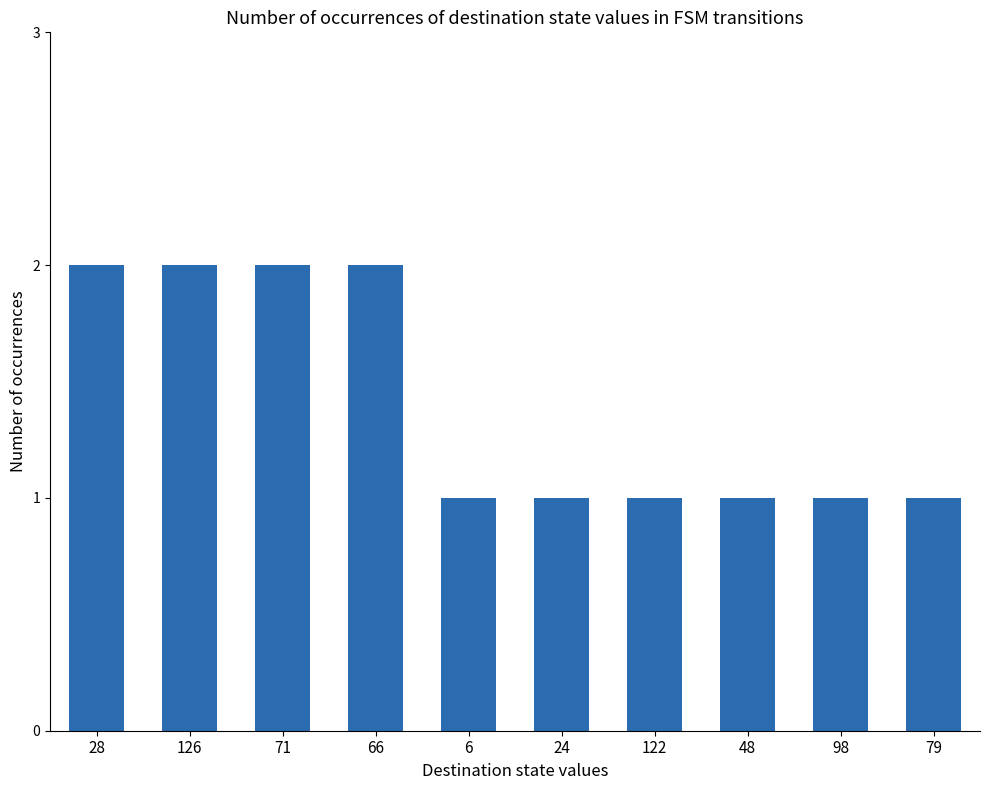

What position from the left is 98?

9